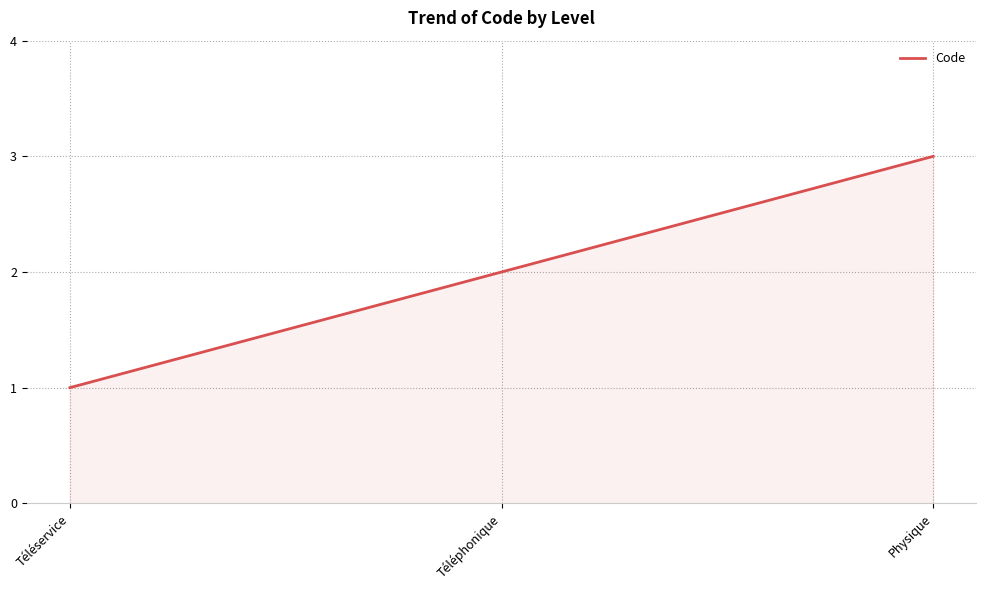

Between Physique and Téléphonique, which is larger?

Physique